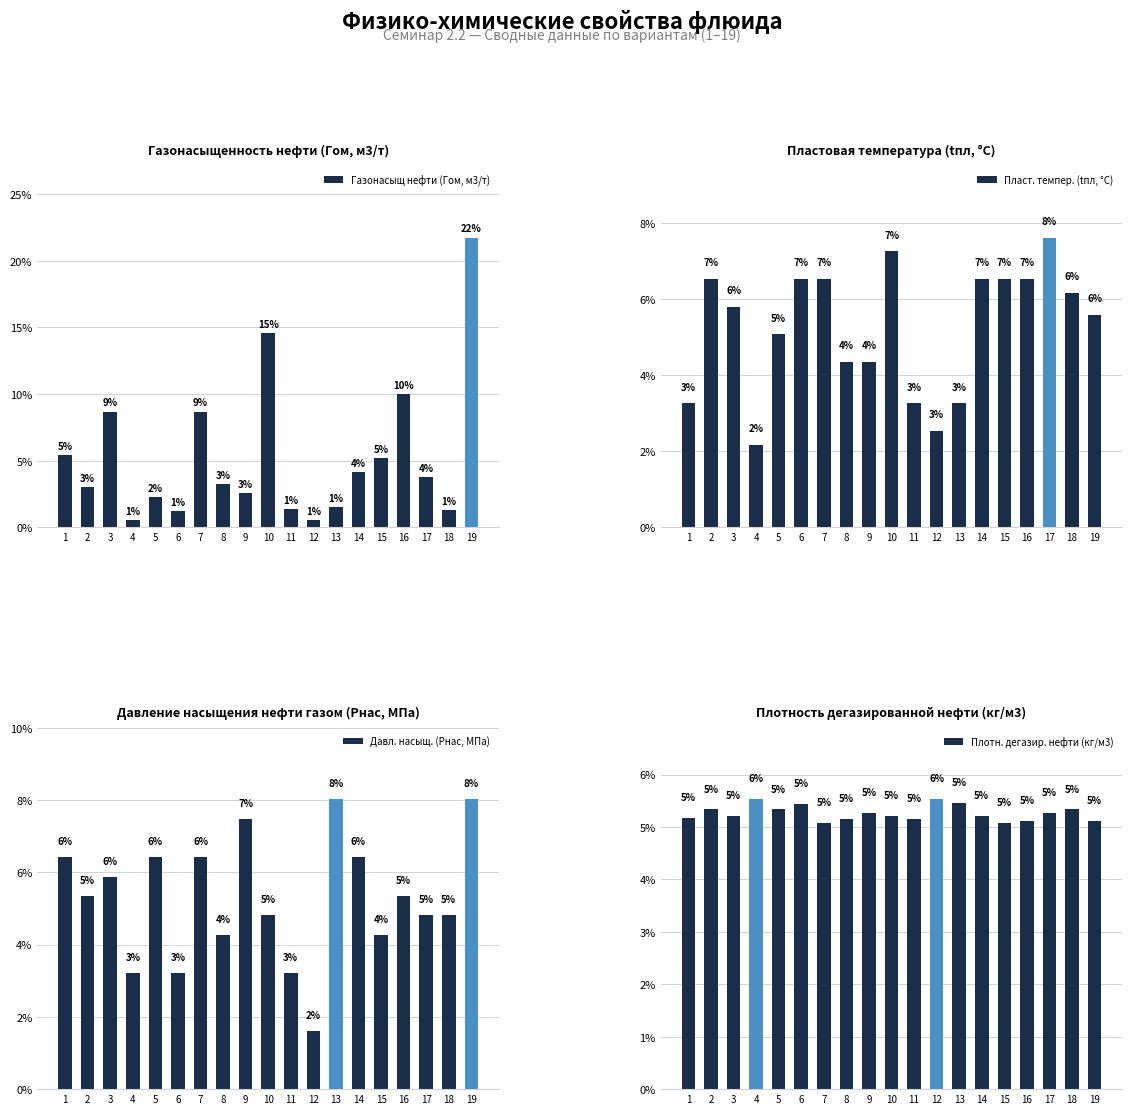

List the series in order of their peak value, lowest first.

Плотн. дегазир. нефти (кг/м3), Пласт. темпер. (tпл, °С), Давл. насыщ. (Рнас, МПа), Газонасыщ нефти (Гом, м3/т)